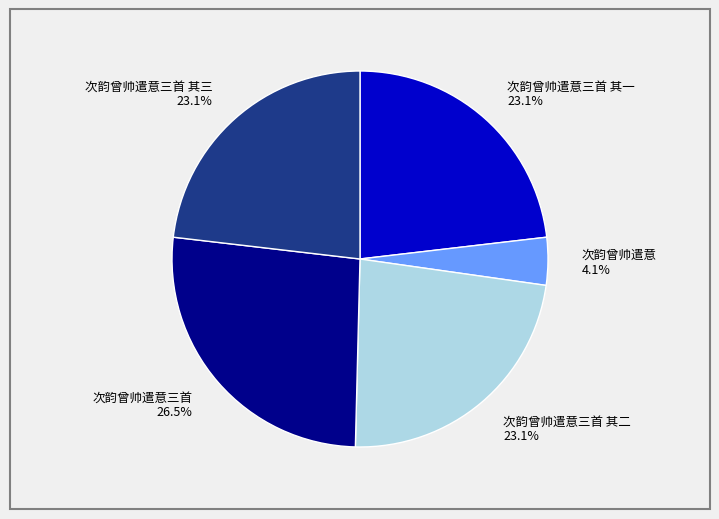

Which slice is the largest?

次韵曾帅遣意三首 26.5%